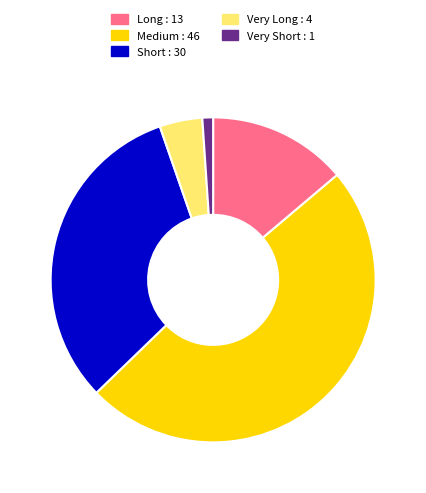

Between Short and Very Long, which is larger?

Short